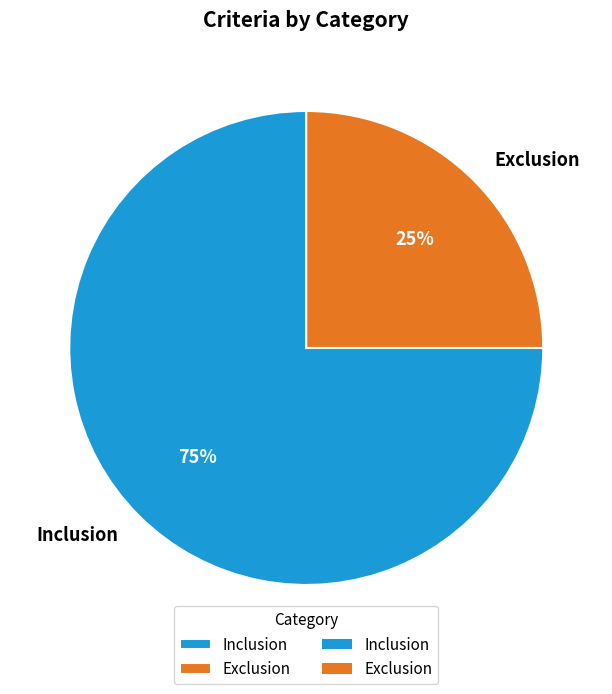

Is Inclusion the majority of the pie?

Yes